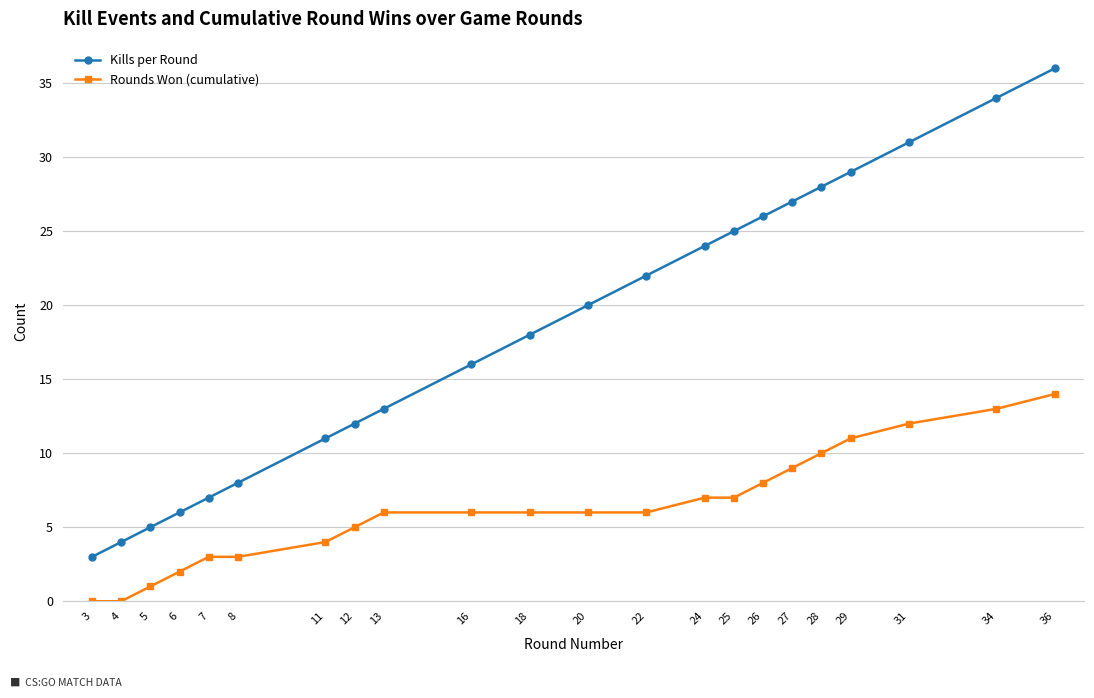

What is the greatest value displayed?

36